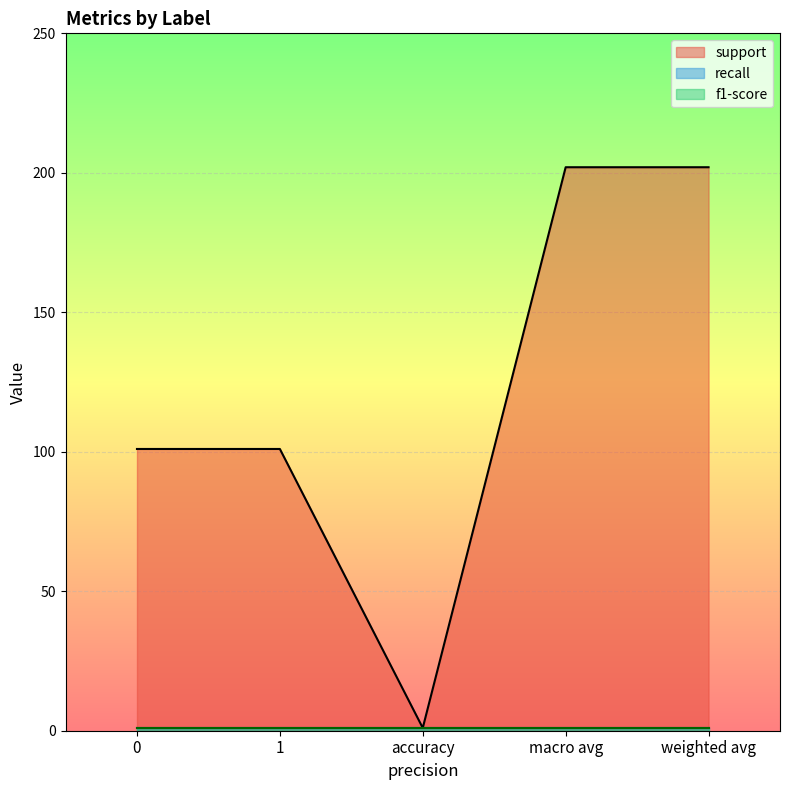

True or false: f1-score and recall cross at least once.

False